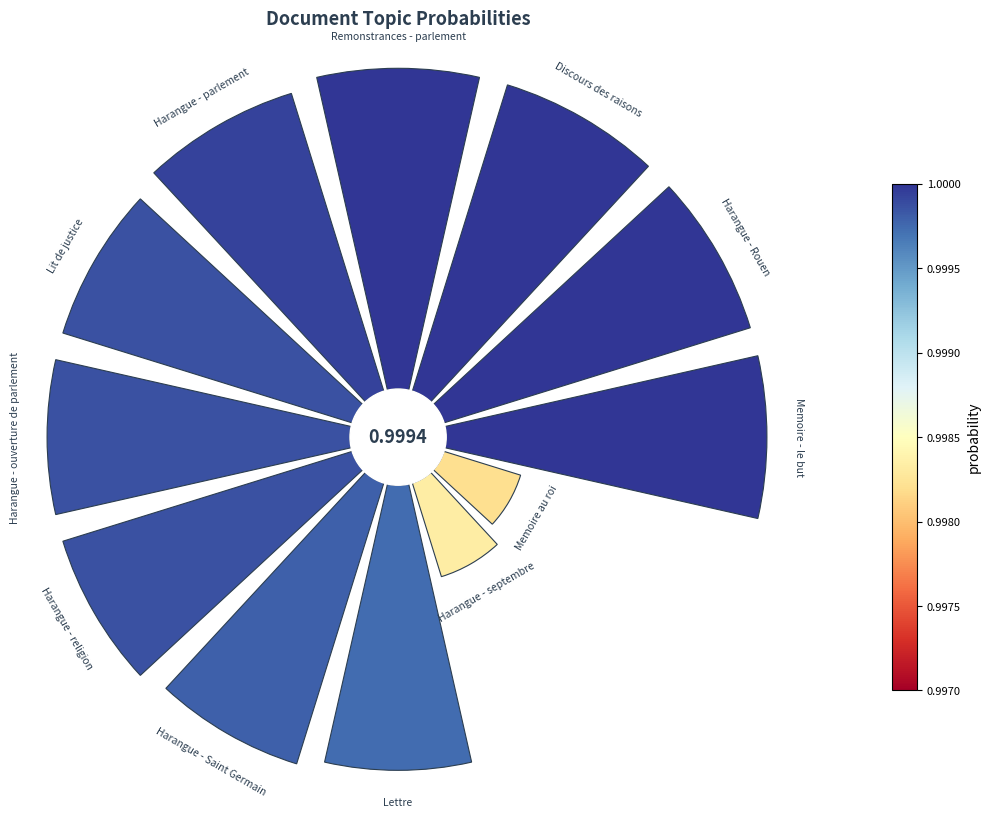

To the nearest percent, what is the average slice percentage?

8%